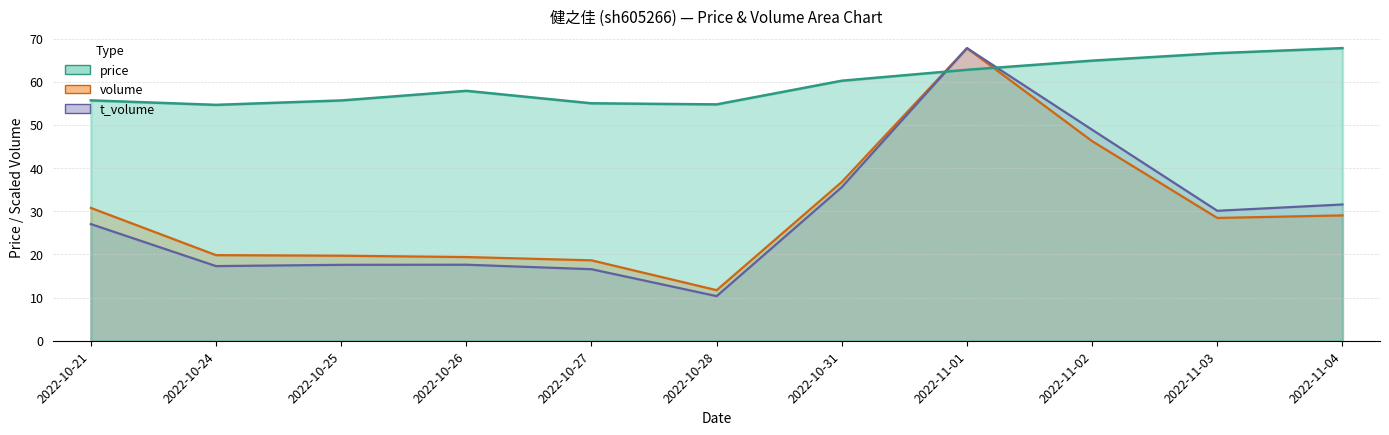

True or false: volume has a value of 18.6 at 2022-10-27.

True